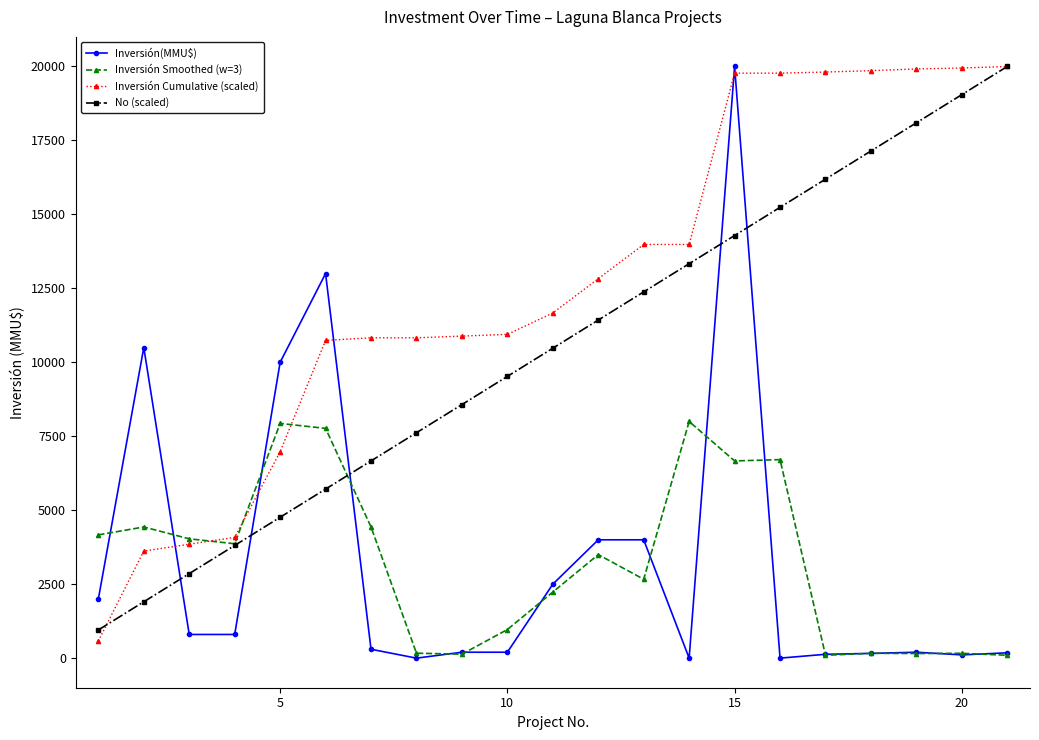

What is the greatest value displayed?

20000.0